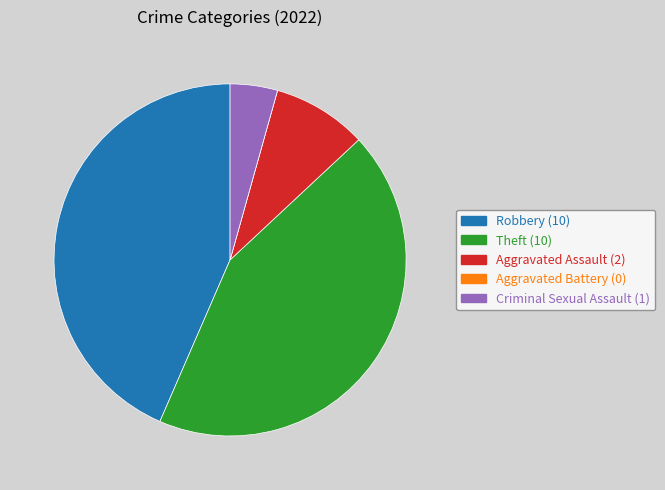

Does Theft represent more than half of the total?

No